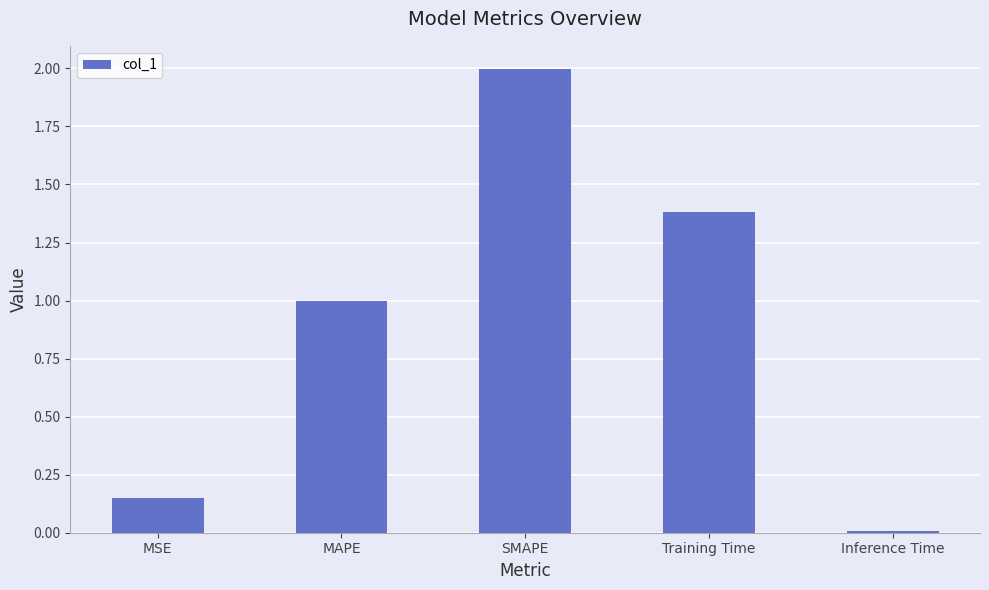

What position from the right is Inference Time?

1